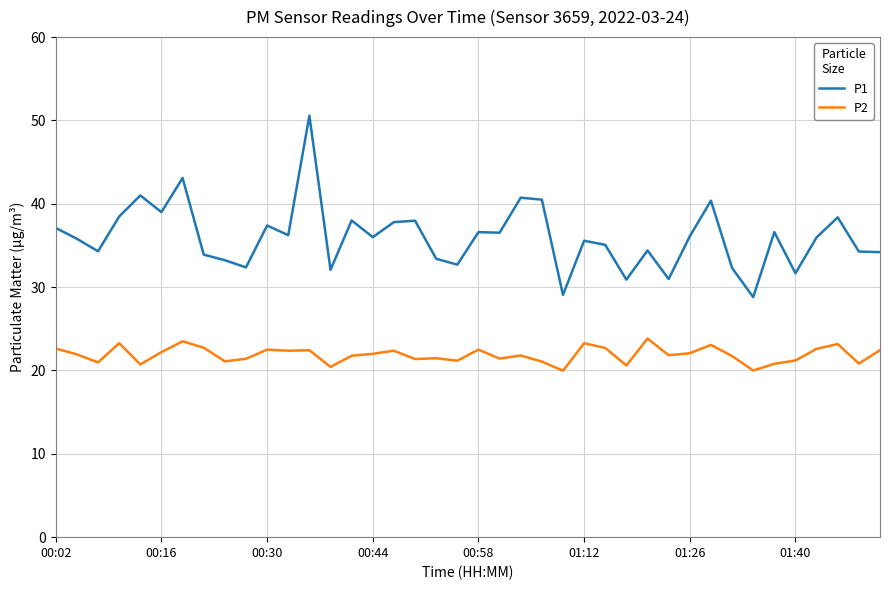

What is the greatest value displayed?

50.6